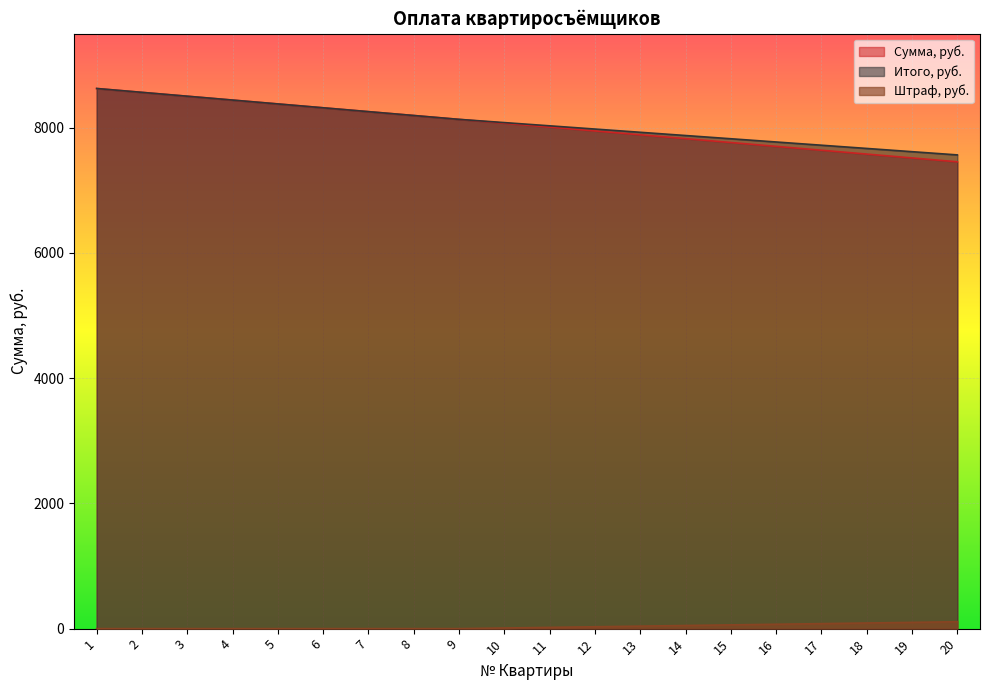

At which category does the chart reach its minimum across all series?

1